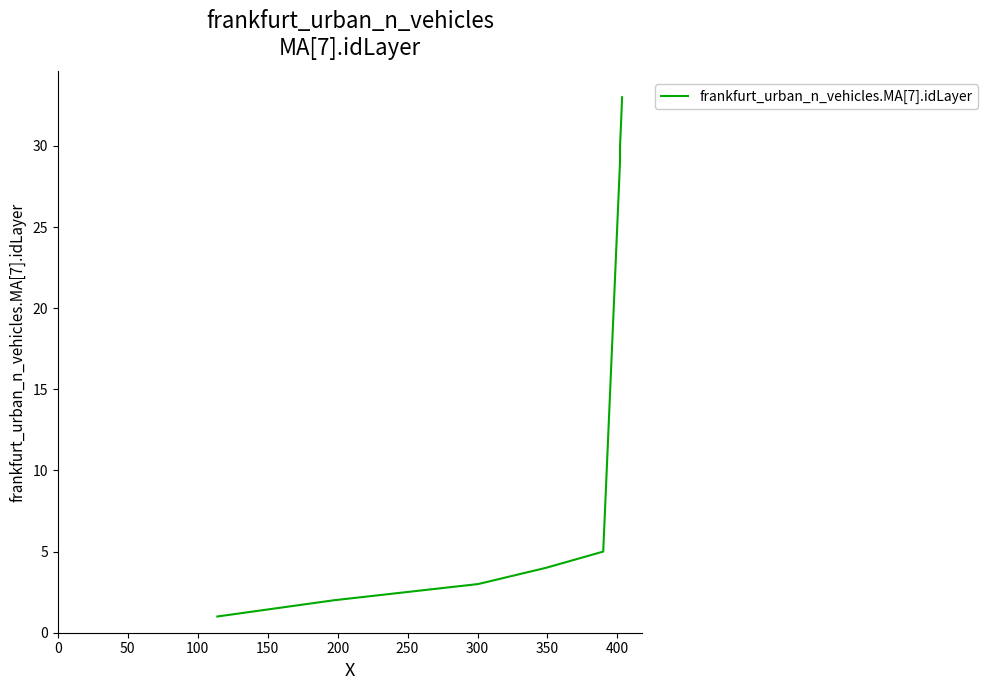

What is the maximum value shown in the chart?

33